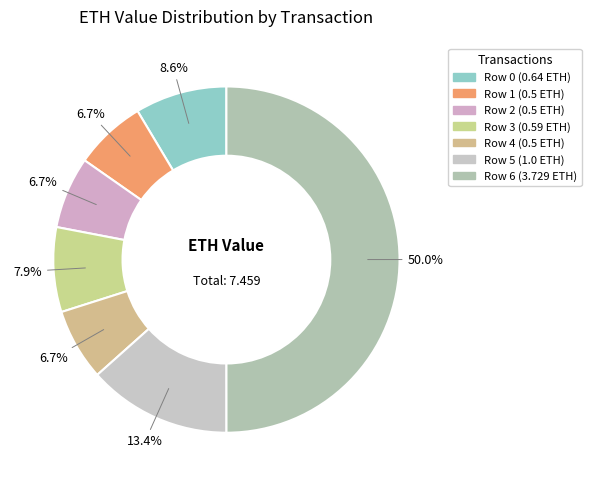

What percentage is the Row 0 slice, to the nearest percent?

9%